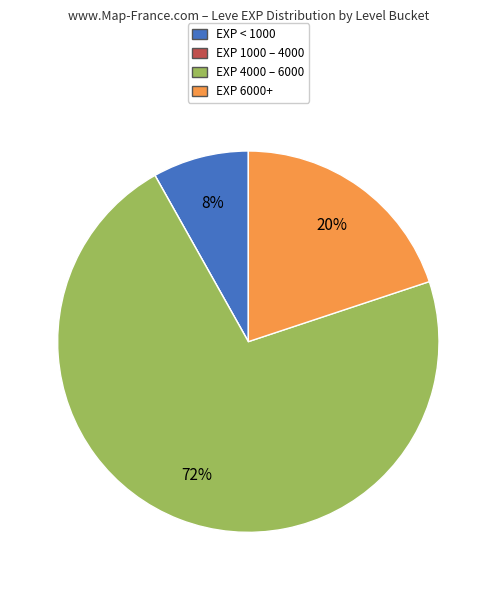

Does any single category account for the majority?

Yes